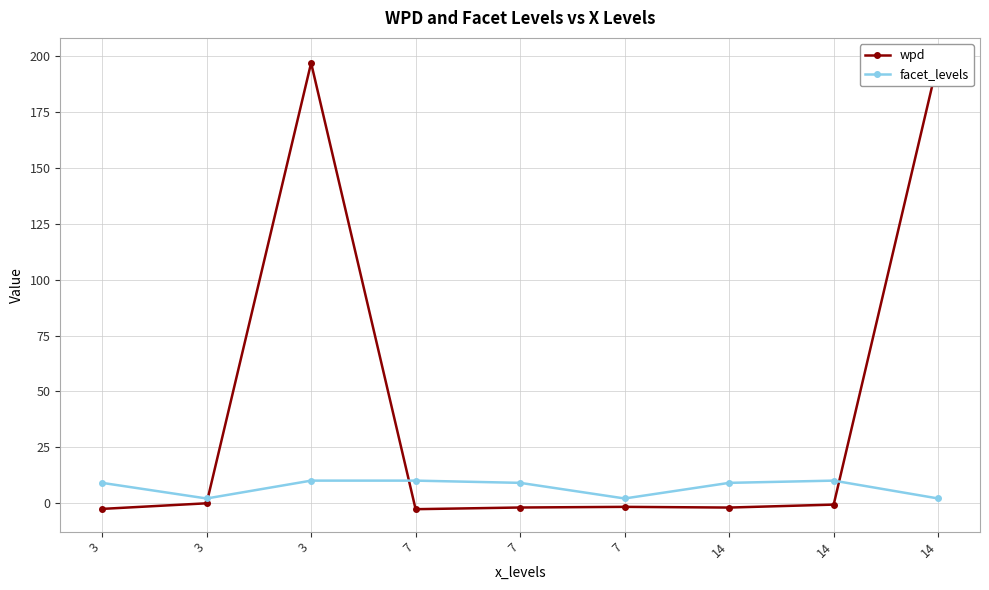

Reading right to left, list all the values displayed in this chart.

wpd: 14=198.3	14=-0.7	14=-2.1	7=-1.8	7=-2.0	7=-2.8	3=197.1	3=-0.2	3=-2.7
facet_levels: 14=2.0	14=10.0	14=9.0	7=2.0	7=9.0	7=10.0	3=10.0	3=2.0	3=9.0